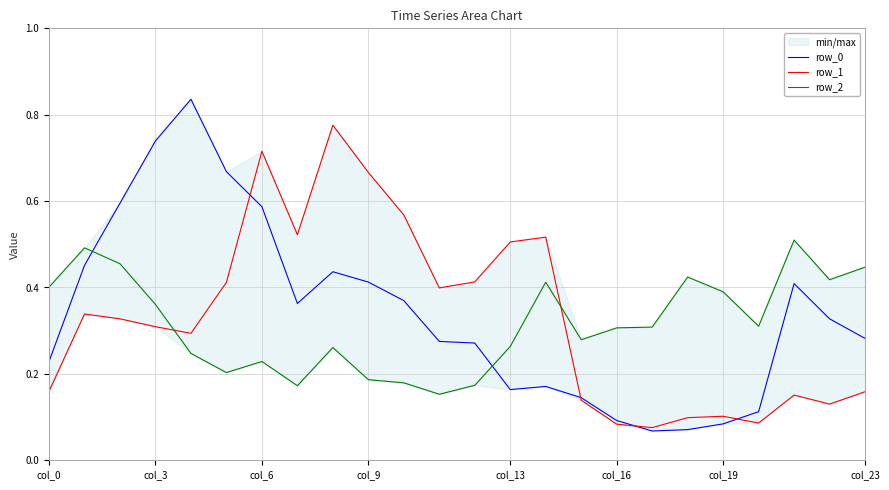

What is the sum of all row_2 values?

7.6